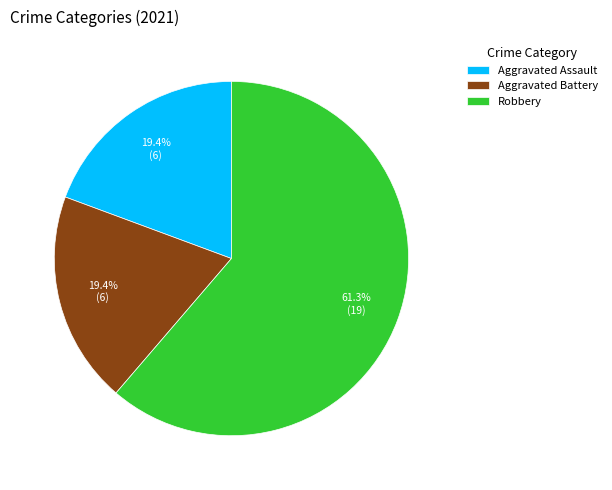

Which slice is the largest?

Robbery